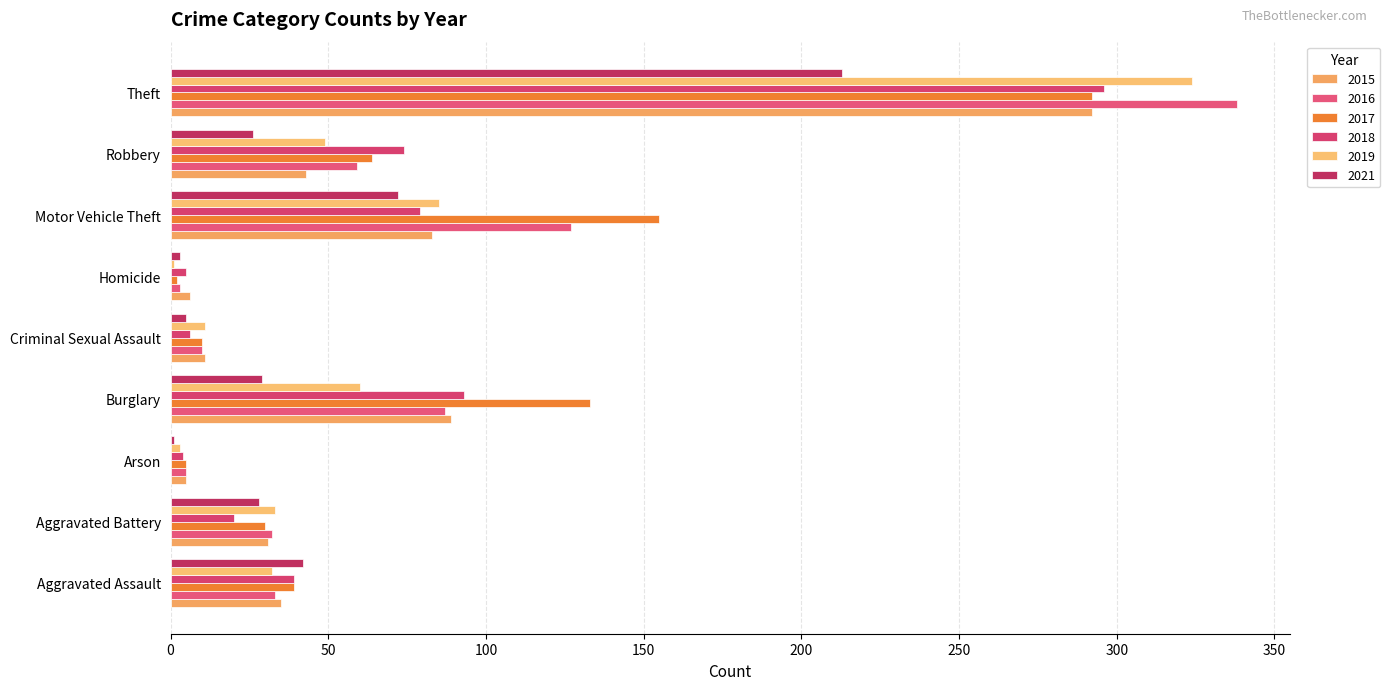

How many distinct data groups are displayed?

6